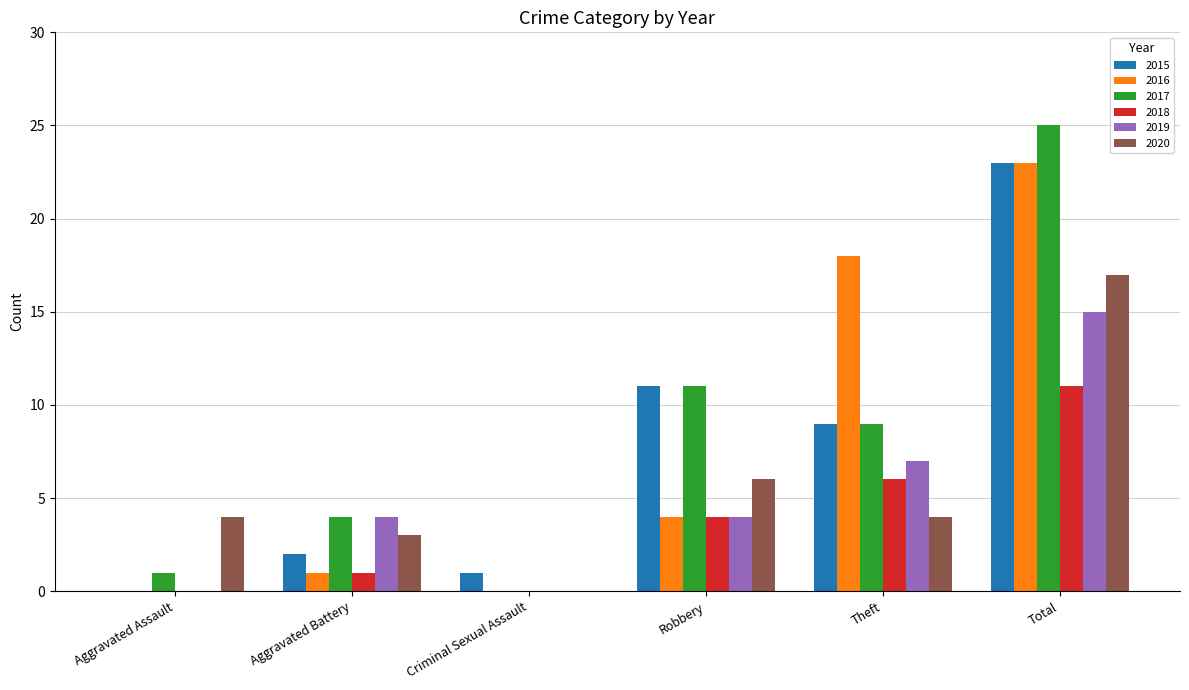

Is the value of 2015 at Robbery greater than the value of 2018 at Aggravated Assault?

Yes